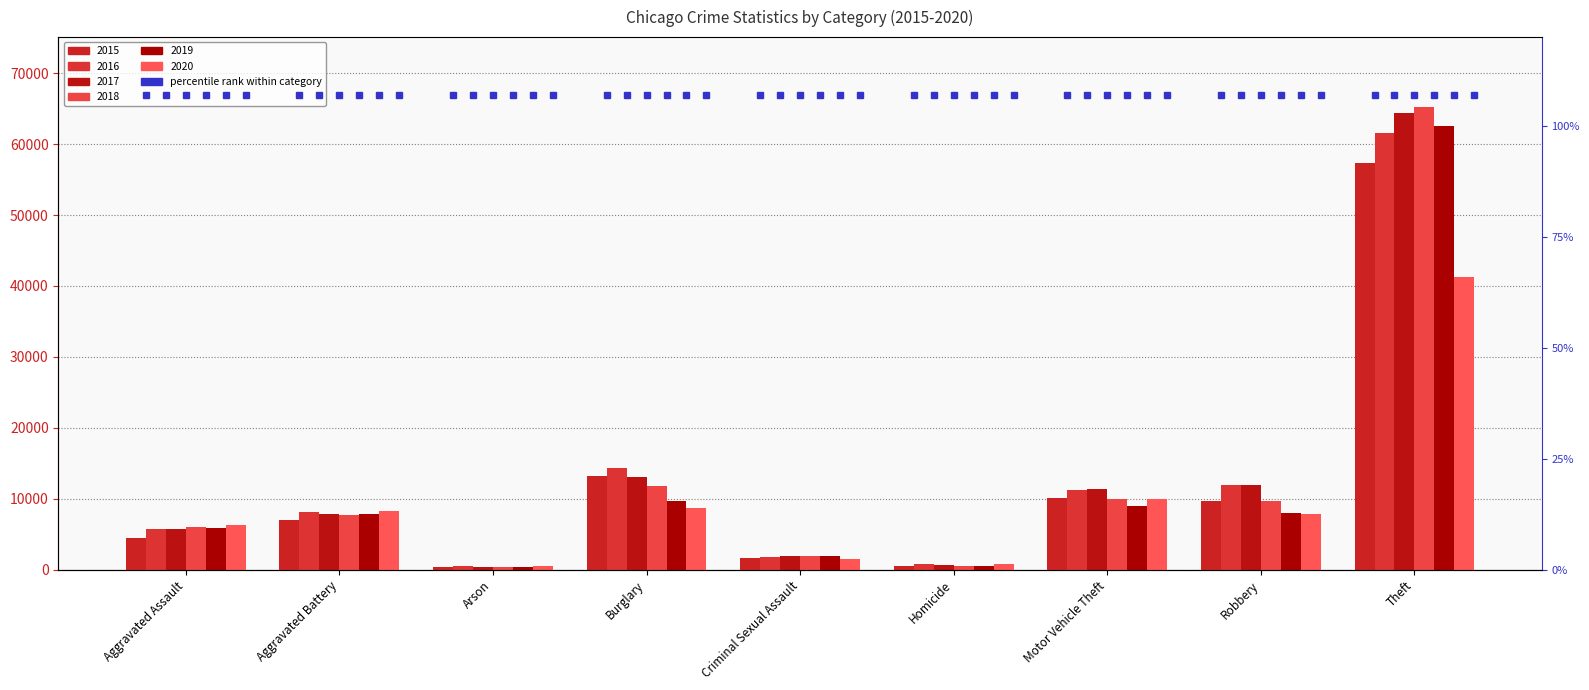

Rank the categories by 2016 value from lowest to highest.

Arson, Homicide, Criminal Sexual Assault, Aggravated Assault, Aggravated Battery, Motor Vehicle Theft, Robbery, Burglary, Theft